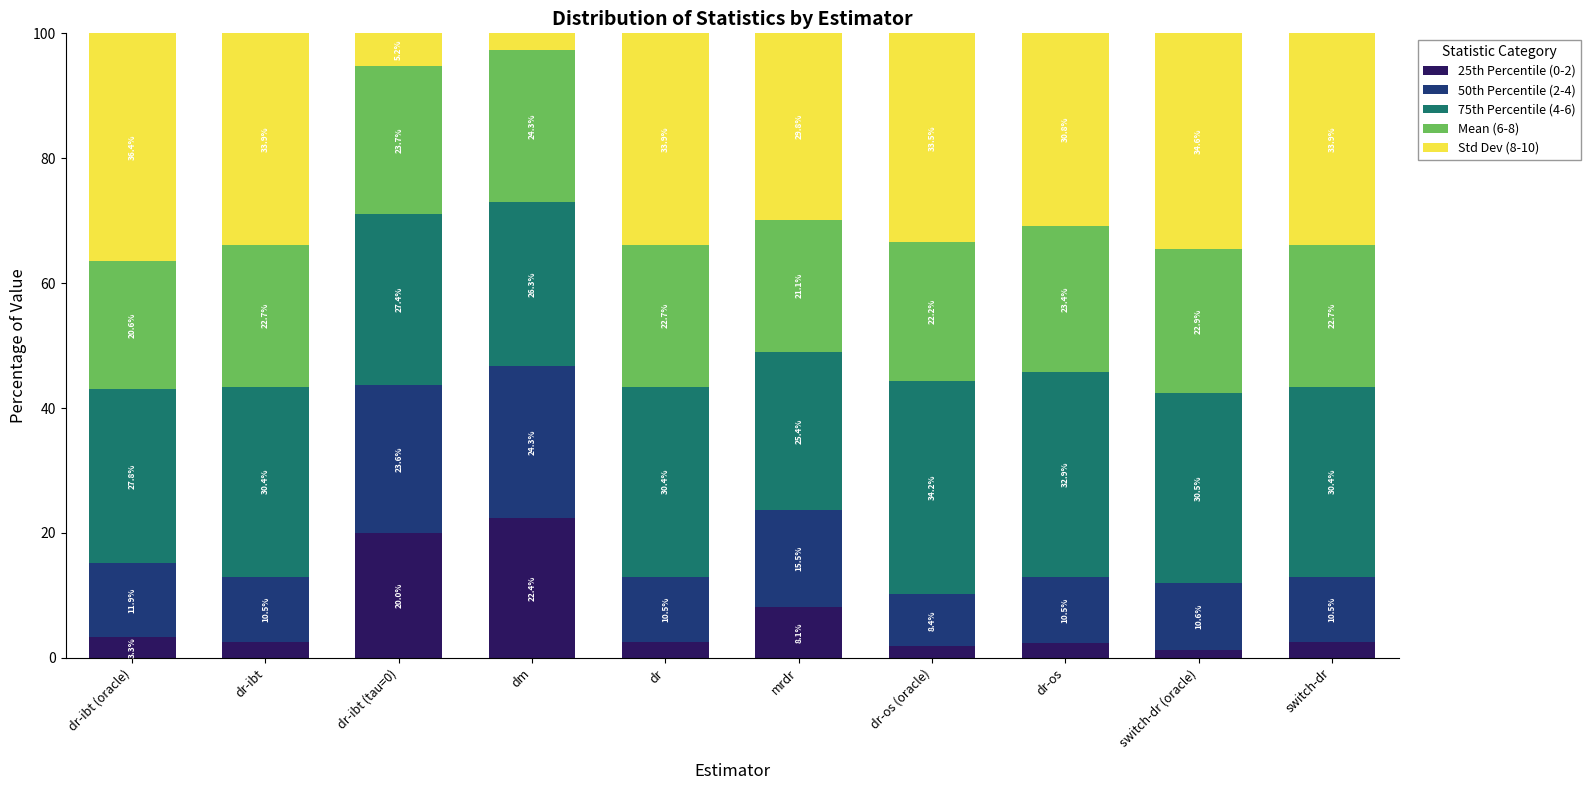

At which label does 25th Percentile (0-2) reach its minimum?

switch-dr (oracle)